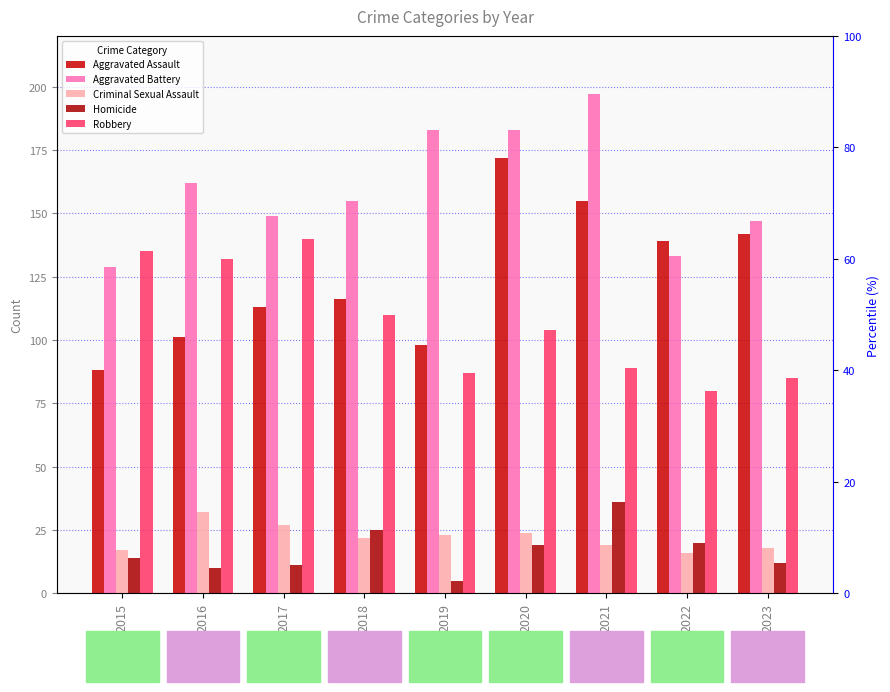

Is the value of Aggravated Battery at 2015 greater than the value of Robbery at 2021?

Yes